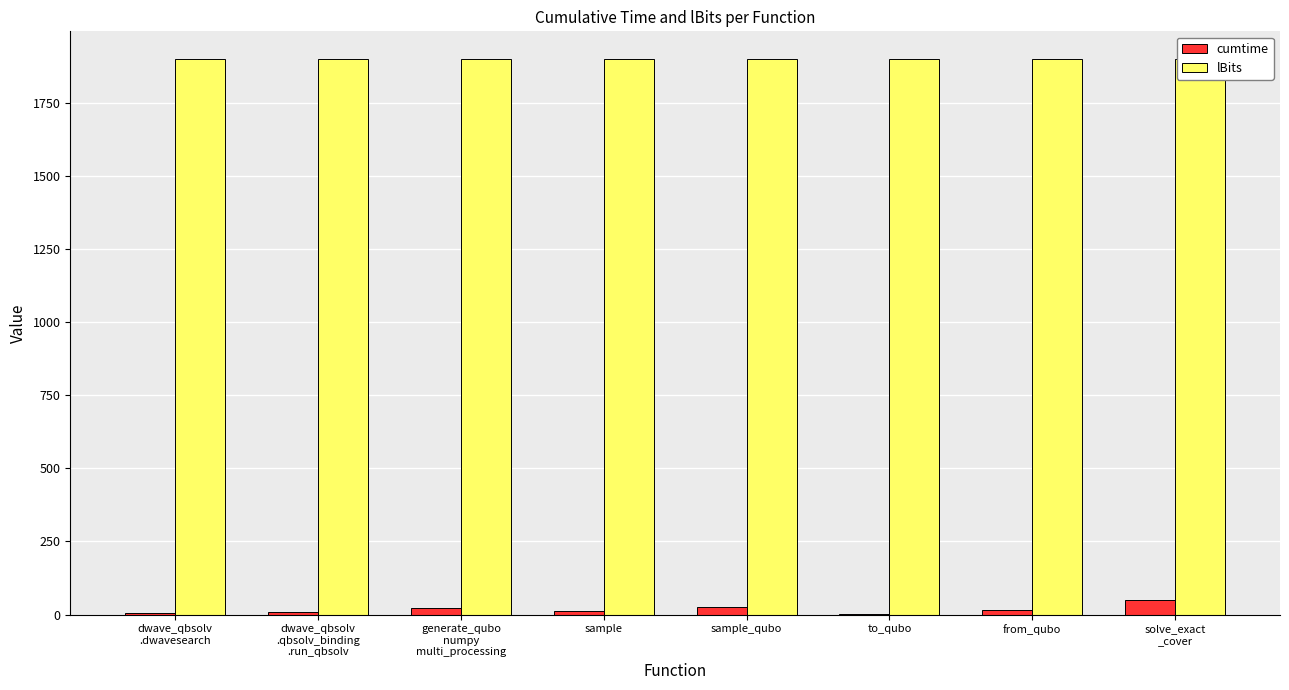

What is the sum of the lBits values at solve_exact
_cover and to_qubo?

3800.0